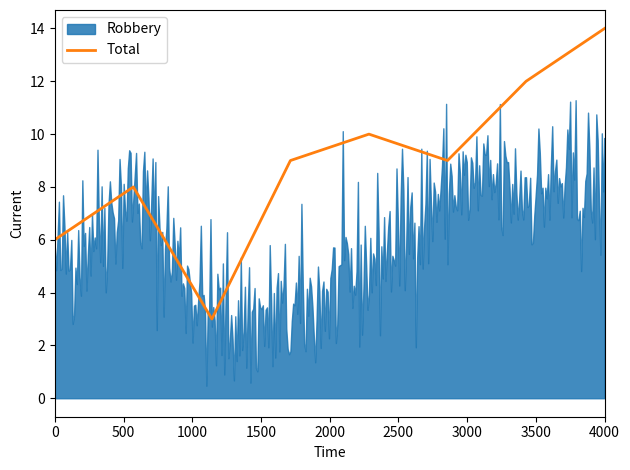

What is the minimum value for Total?

3.0